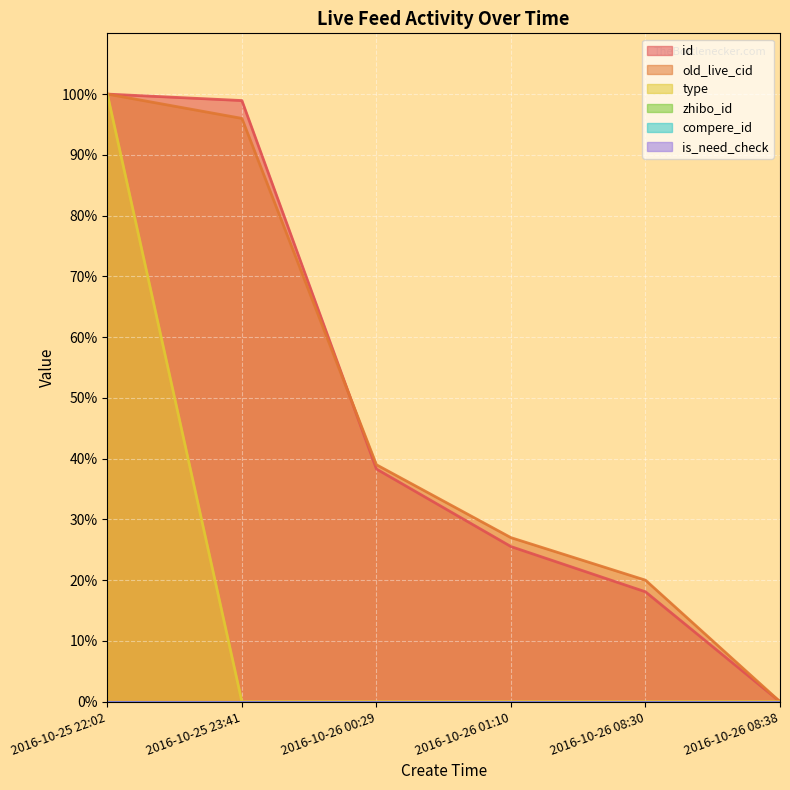

How many data points in type are above 0?

1